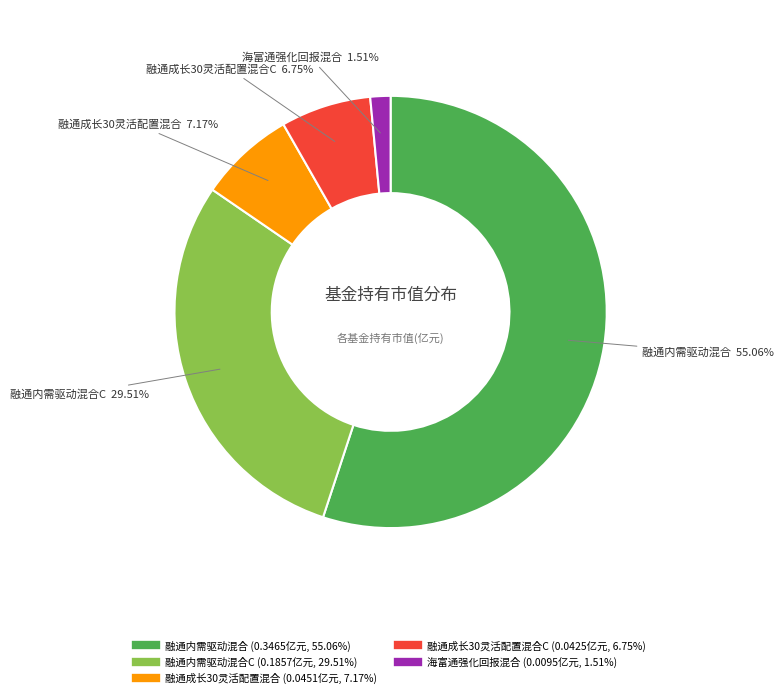

Is there any slice that represents more than half of the pie?

Yes